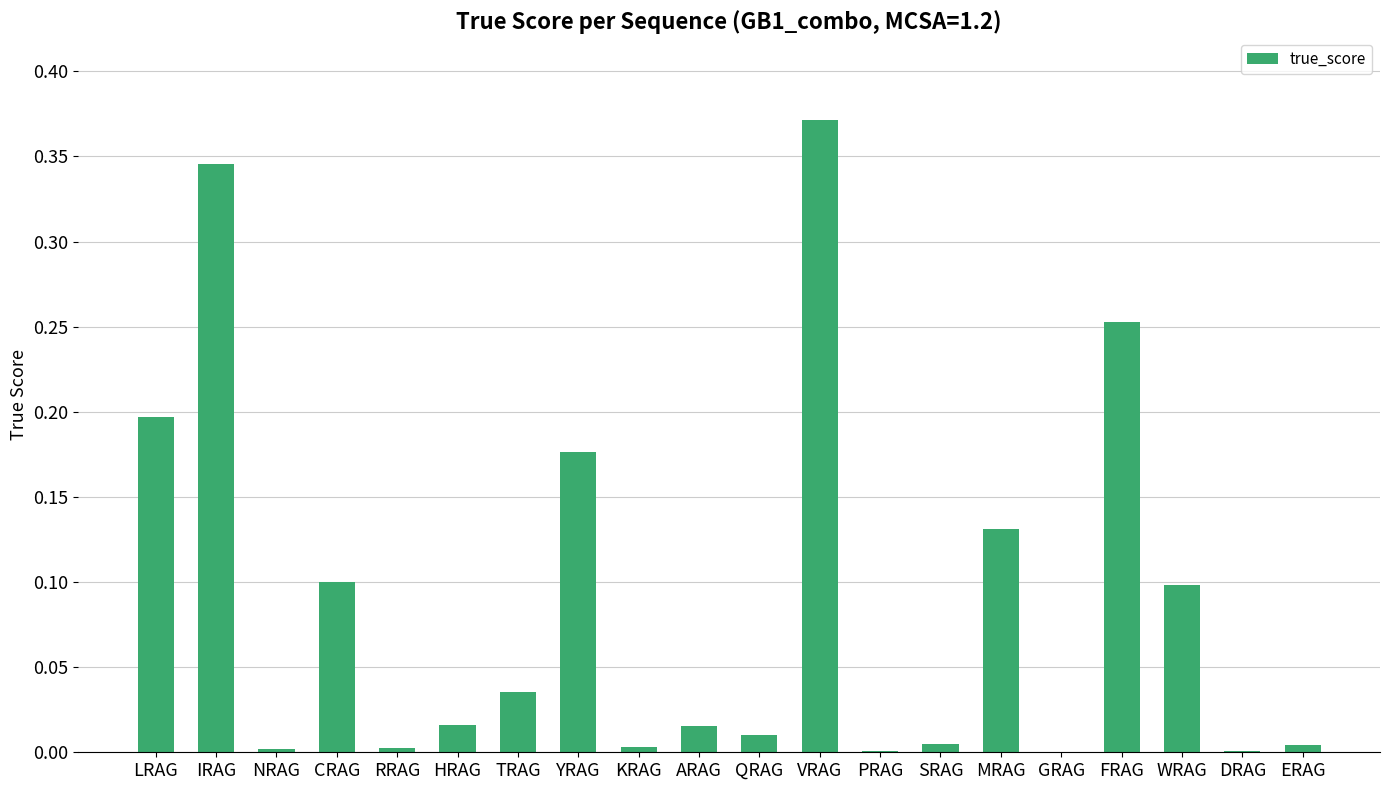

Which has a higher value, QRAG or VRAG?

VRAG